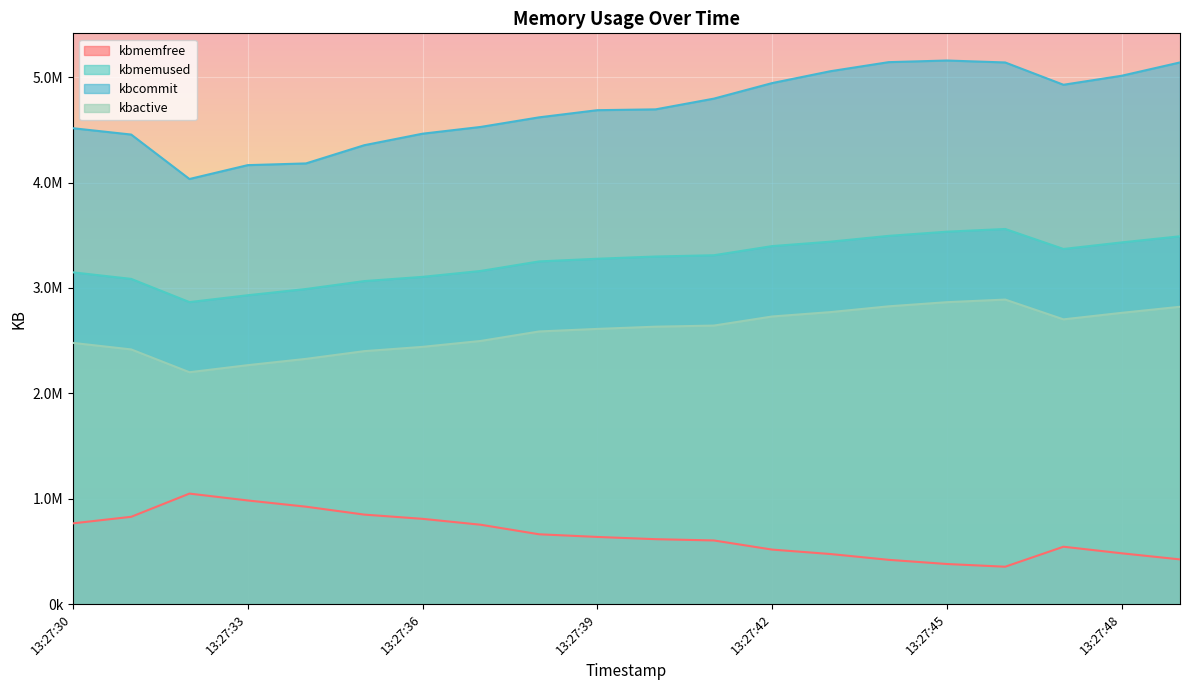

Reading left to right, extract all data points from this chart.

kbmemfree: 766596	828760	1049036	983924	924788	849668	809548	753388	662956	637676	616456	604384	517644	475644	420564	380860	355120	544884	482472	424584
kbmemused: 3148528	3086364	2866088	2931200	2990336	3065456	3105576	3161736	3252168	3277448	3298668	3310740	3397480	3439480	3494560	3534264	3560004	3370240	3432652	3490540
kbcommit: 4516116	4455944	4034116	4165704	4182020	4354752	4464036	4528344	4619224	4687164	4695052	4796752	4944288	5056924	5142992	5158496	5139988	4928412	5014028	5140388
kbactive: 2478976	2417060	2200656	2267704	2327416	2400692	2441396	2497564	2587496	2611776	2632860	2643384	2729552	2771144	2826088	2865300	2890084	2702392	2764340	2821828